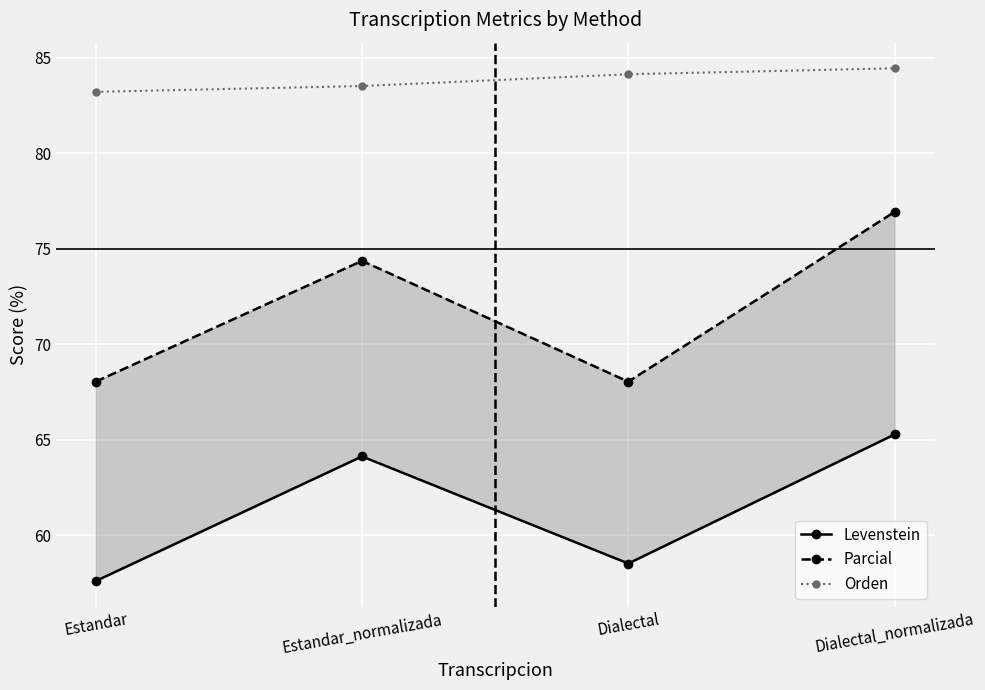

What is the maximum value for Levenstein?

65.3